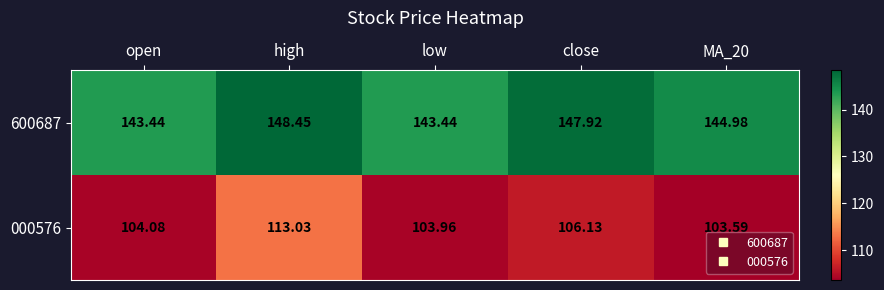

Where is 000576 nearest to the value 108?

close